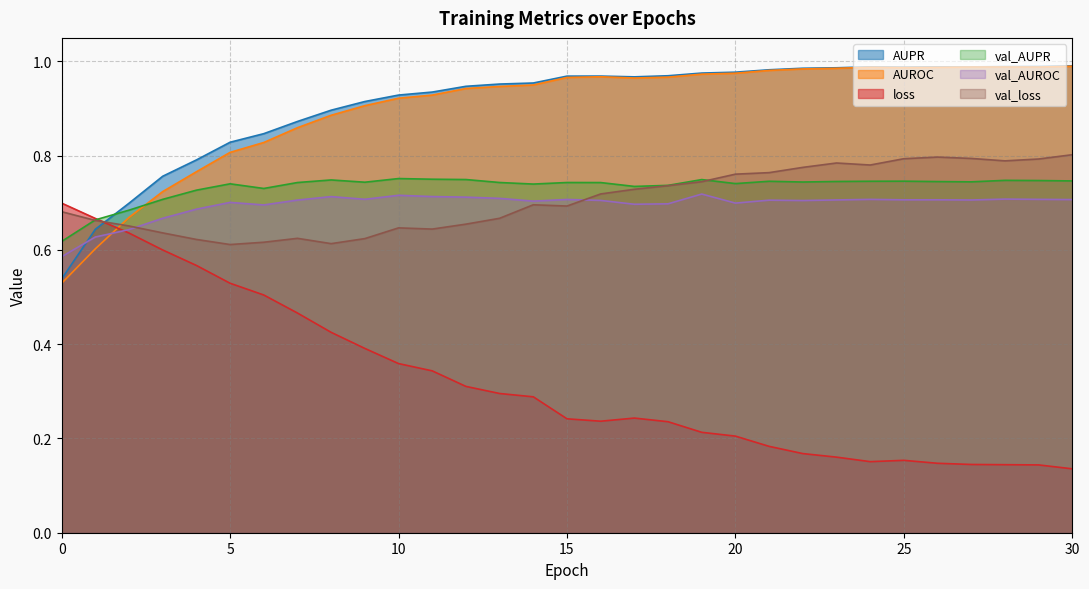

At which category is the sum across all series the highest?

25